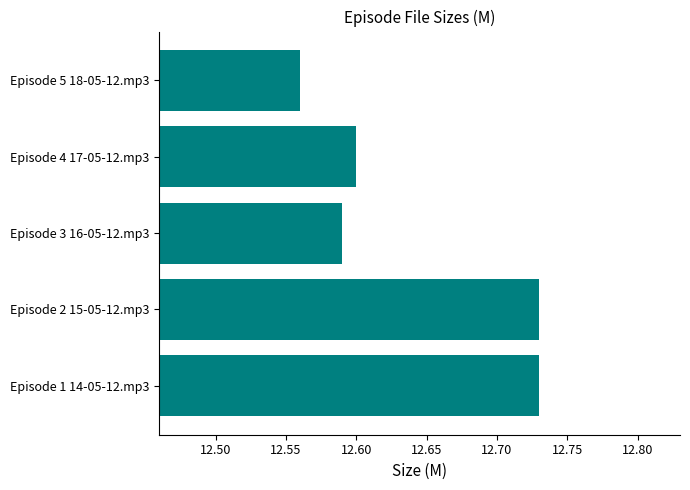

Which label corresponds to the smallest value in the chart?

Episode 5 18-05-12.mp3